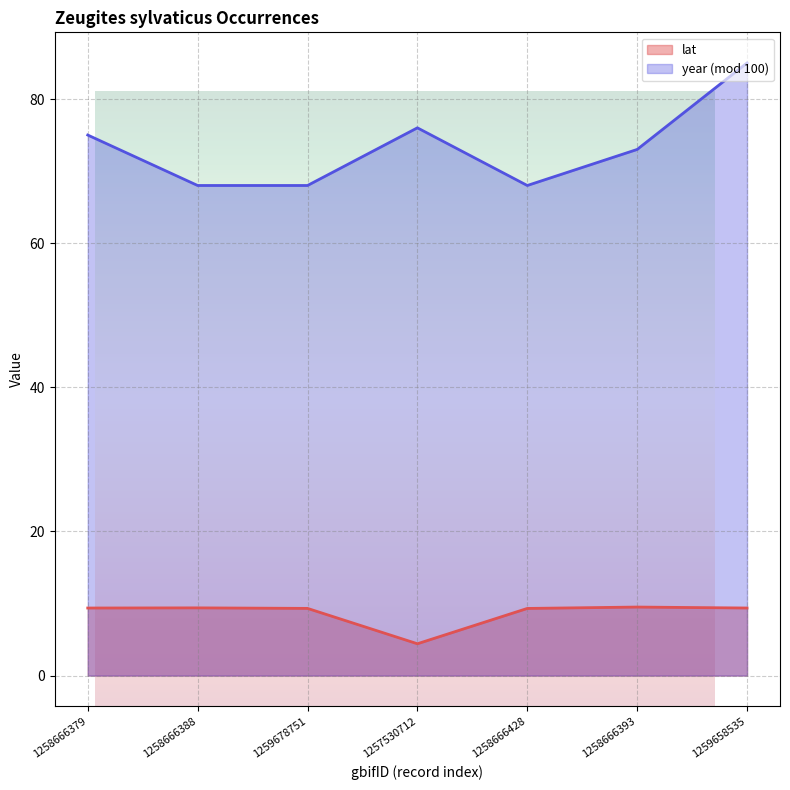

Which has a higher value, 1258666388 or 1259678751?

1258666388